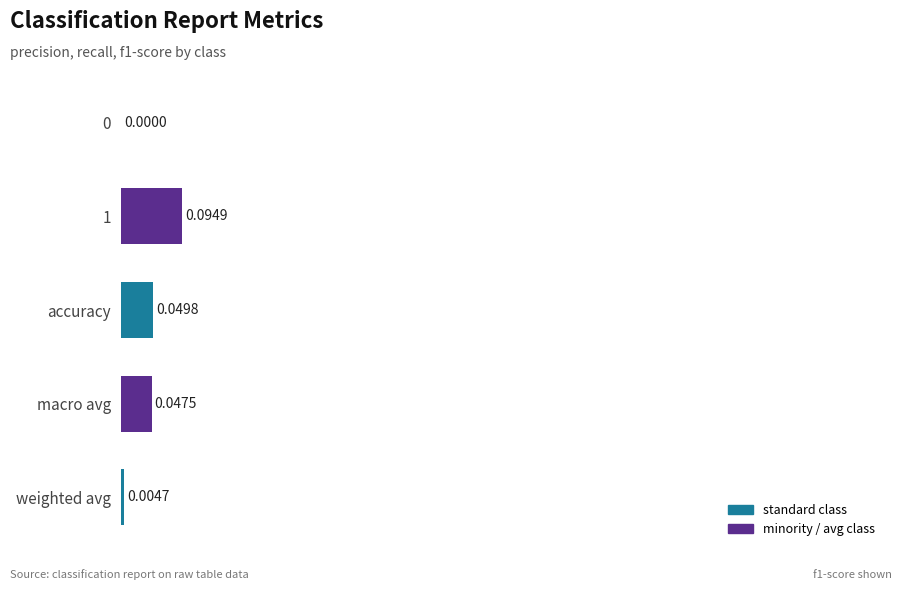

Count the number of values greater than 0.

4